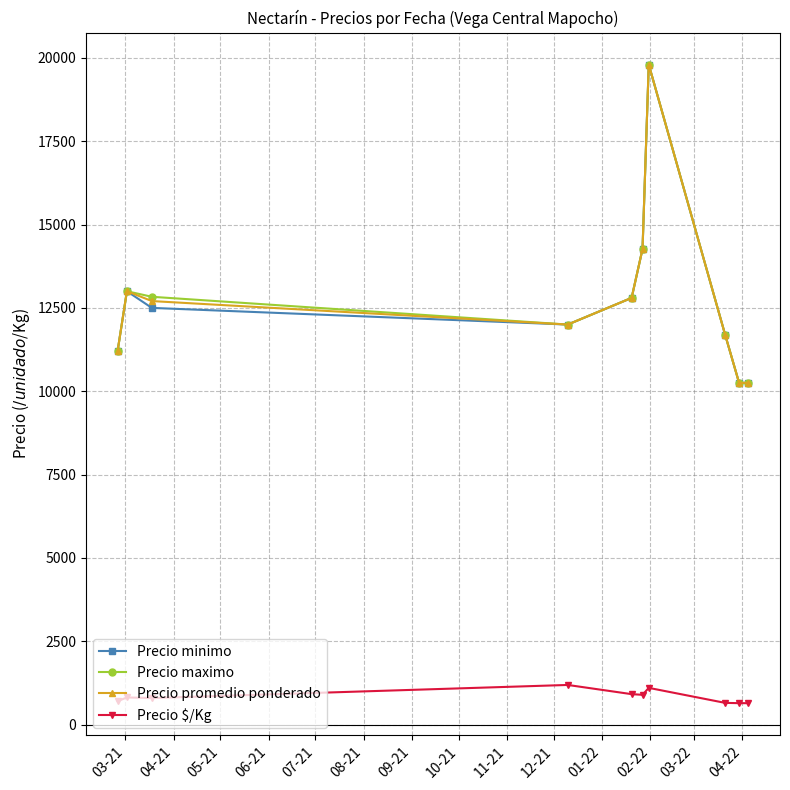

True or false: Precio $/Kg and Precio minimo cross at least once.

False